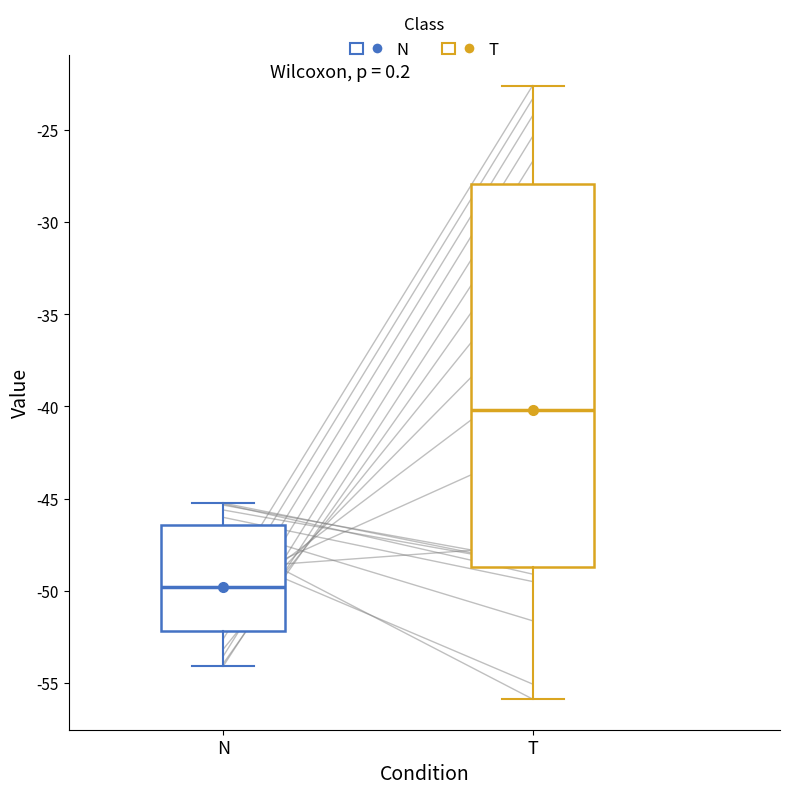

Reading left to right, transcribe this box plot: for each box, give where its median line is, the range the box spans, and where its two whiskers end, as read against the y-axis. The values are not printed on the chart, so give them approximately, as read against the axis.

N: median -50.0, box -52.0 to -46.5, whiskers -54.0 to -45.0
T: median -40.0, box -48.5 to -28.0, whiskers -56.0 to -22.5